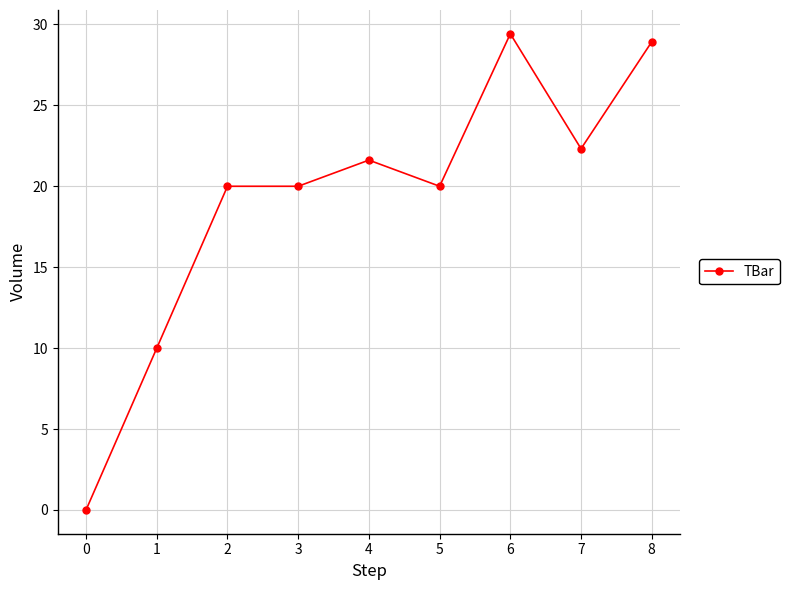

Is it true that the value at 3 is 20.0?

True